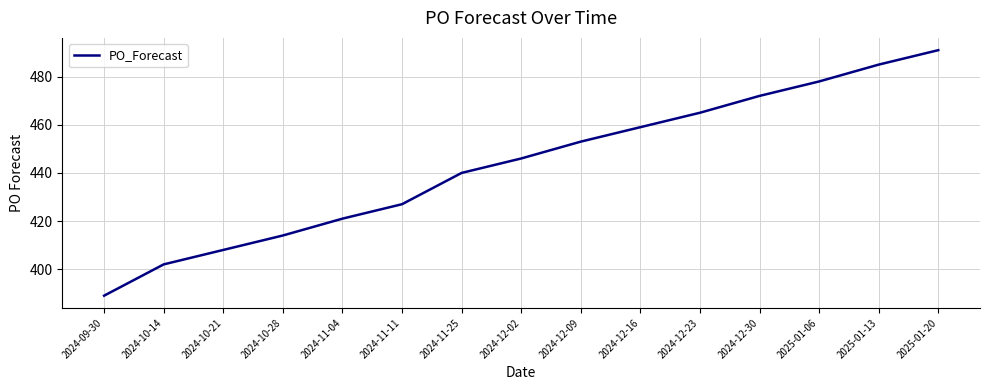

Rank the categories by value from lowest to highest.

2024-09-30, 2024-10-14, 2024-10-21, 2024-10-28, 2024-11-04, 2024-11-11, 2024-11-25, 2024-12-02, 2024-12-09, 2024-12-16, 2024-12-23, 2024-12-30, 2025-01-06, 2025-01-13, 2025-01-20